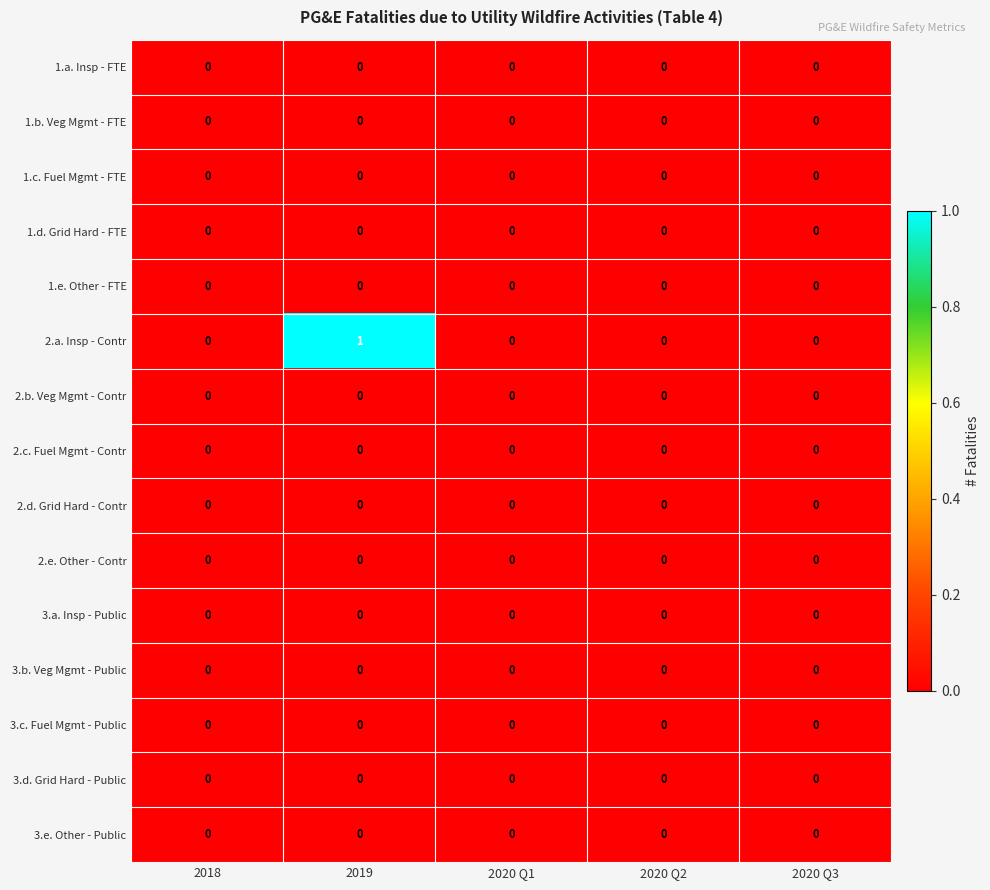

How many categories are shown in the chart?

5